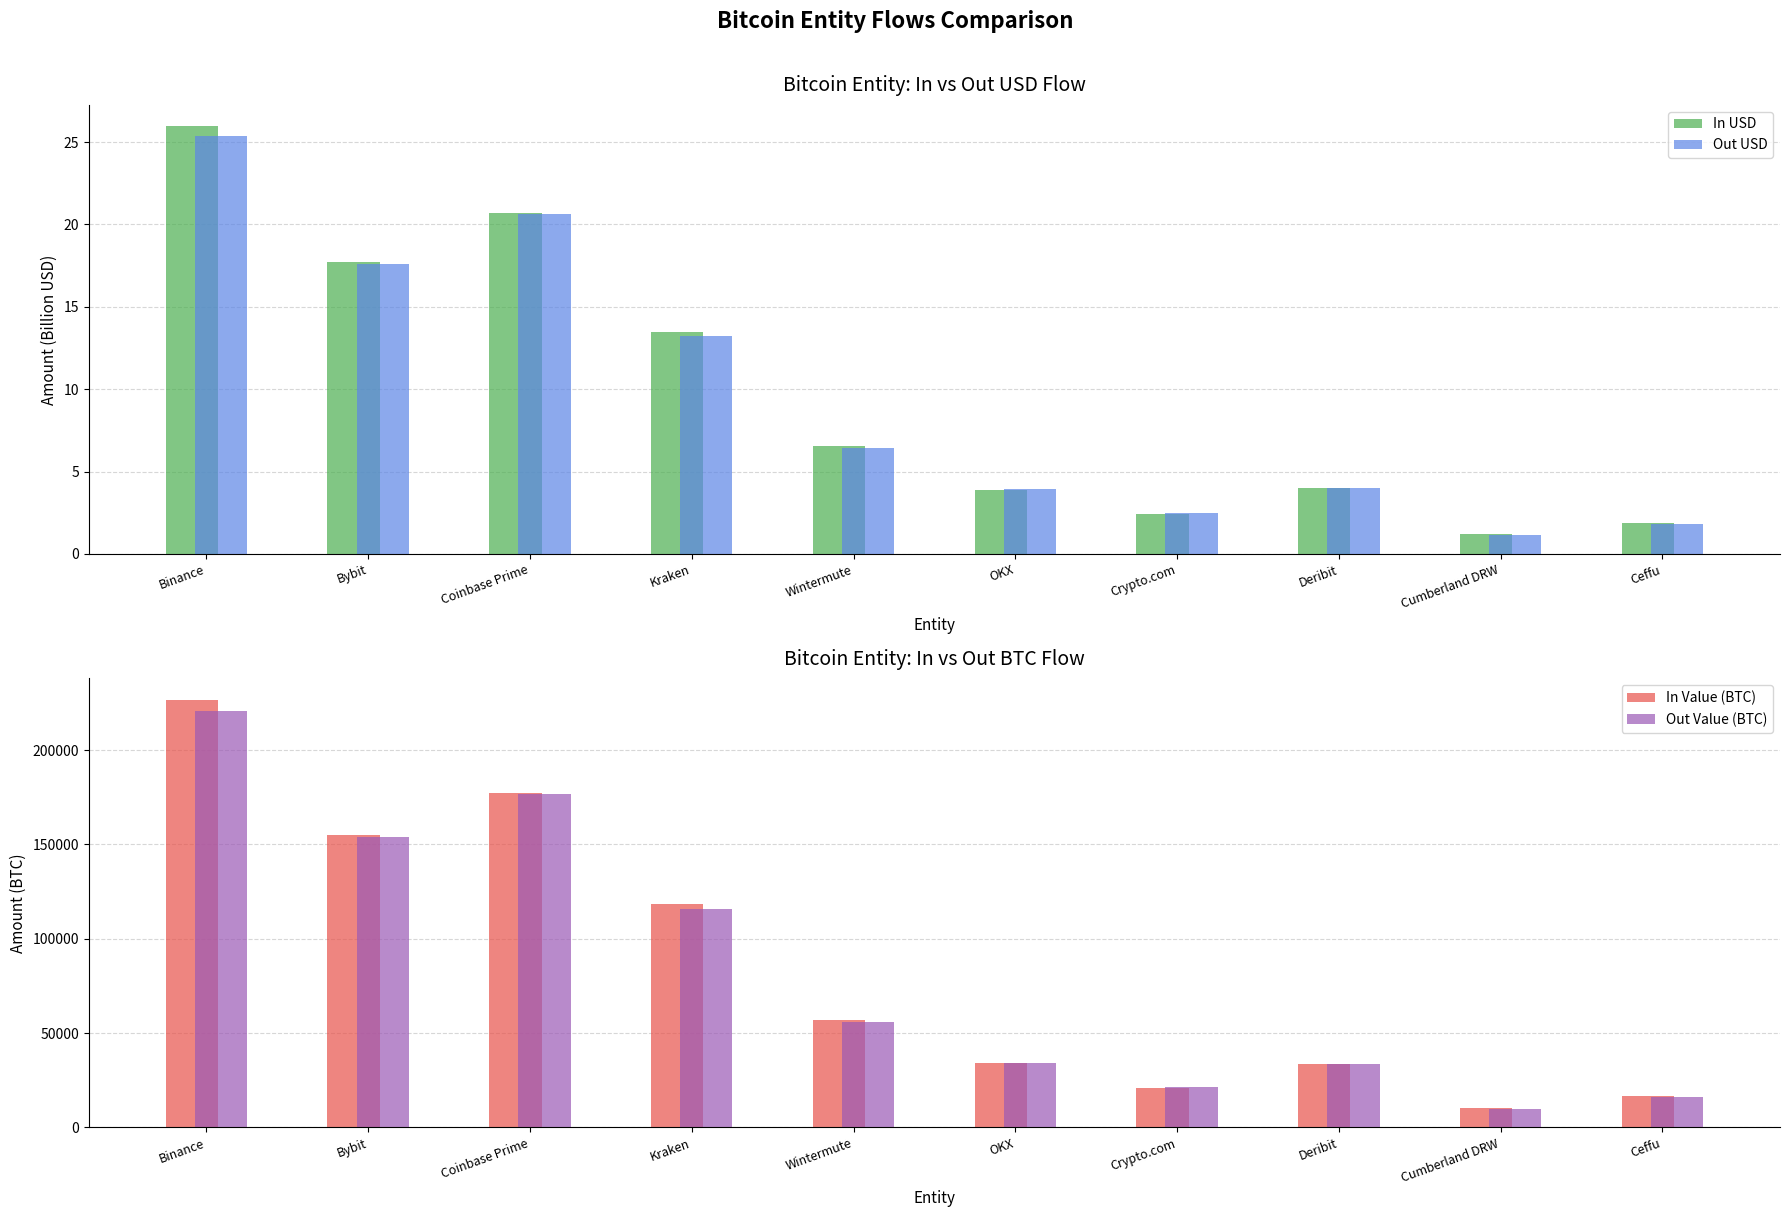

Reading left to right, extract all data points from this chart.

In USD: Binance=26.0	Bybit=17.7	Coinbase Prime=20.7	Kraken=13.5	Wintermute=6.6	OKX=3.9	Crypto.com=2.4	Deribit=4.0	Cumberland DRW=1.2	Ceffu=1.9
Out USD: Binance=25.4	Bybit=17.6	Coinbase Prime=20.6	Kraken=13.2	Wintermute=6.5	OKX=3.9	Crypto.com=2.5	Deribit=4.0	Cumberland DRW=1.2	Ceffu=1.8
In Value (BTC): Binance=226662.4	Bybit=155240.5	Coinbase Prime=177082.6	Kraken=118253.2	Wintermute=57012.8	OKX=34145.7	Crypto.com=20981.0	Deribit=33867.9	Cumberland DRW=10513.1	Ceffu=16418.5
Out Value (BTC): Binance=220928.0	Bybit=153887.2	Coinbase Prime=176638.2	Kraken=115673.0	Wintermute=55969.3	OKX=34178.7	Crypto.com=21317.9	Deribit=33707.6	Cumberland DRW=9900.0	Ceffu=16280.0